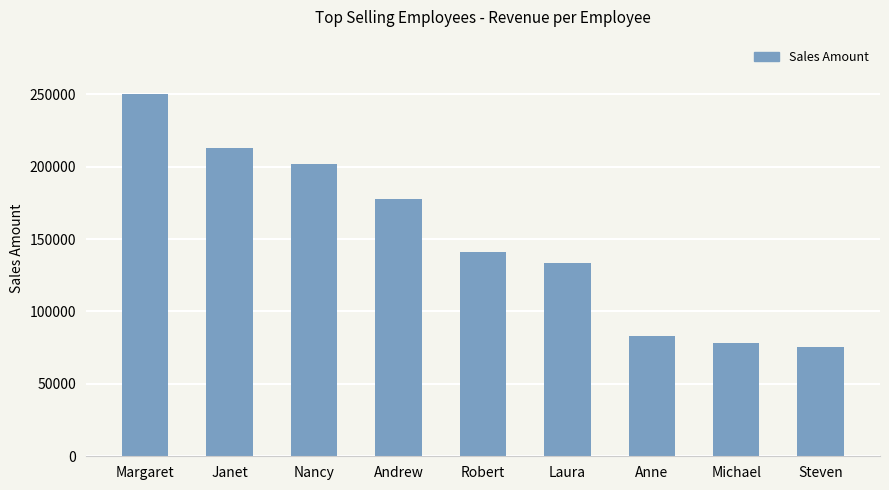

Does the chart contain stacked bars?

No